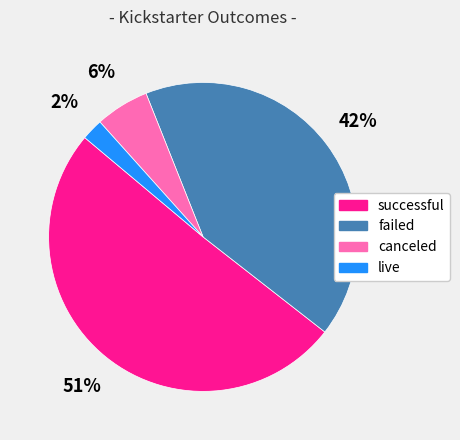

True or false: canceled accounts for 1% of the total.

False